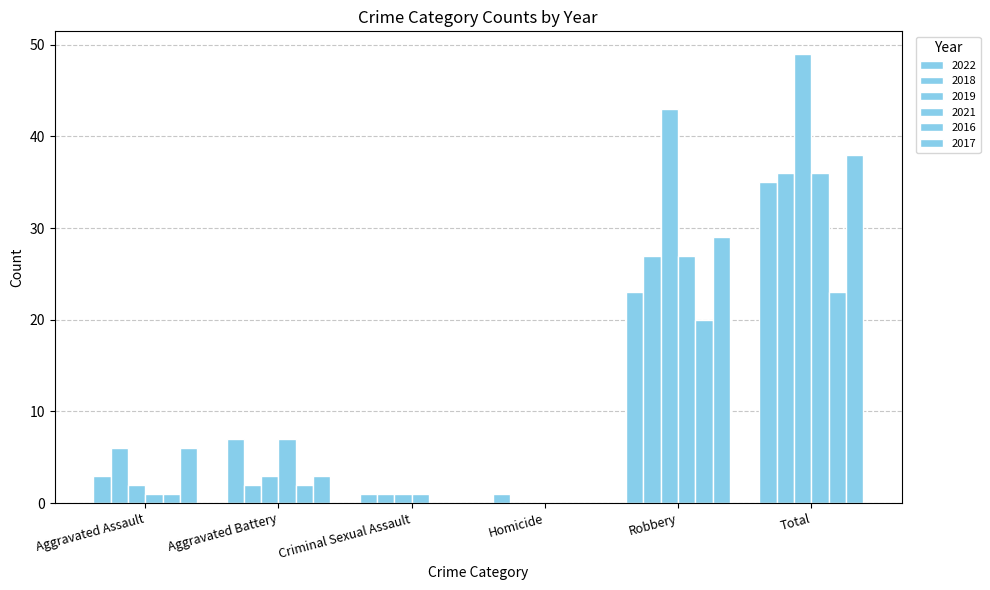

Reading left to right, what are all the values shown in this chart?

2022: 3	7	1	1	23	35
2018: 6	2	1	0	27	36
2019: 2	3	1	0	43	49
2021: 1	7	1	0	27	36
2016: 1	2	0	0	20	23
2017: 6	3	0	0	29	38